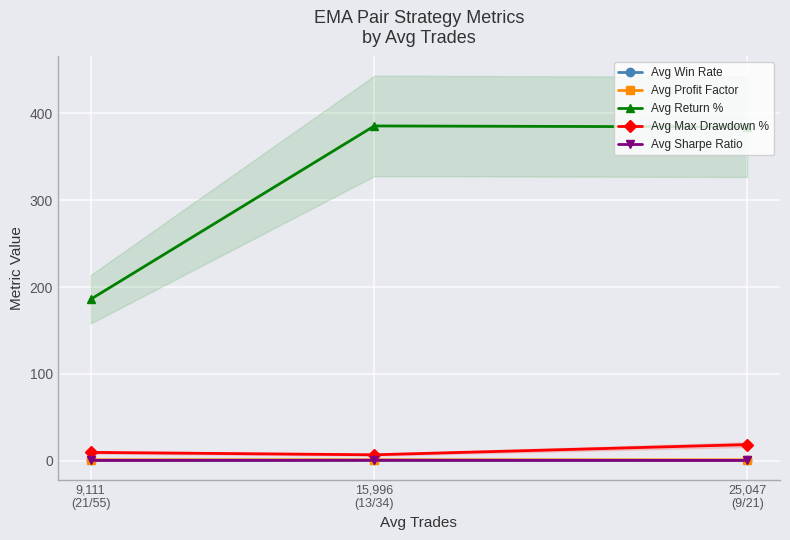

Reading left to right, list all the values displayed in this chart.

Avg Win Rate: 9,111
(21/55)=0.3	15,996
(13/34)=0.3	25,047
(9/21)=0.3
Avg Profit Factor: 9,111
(21/55)=1.1	15,996
(13/34)=1.2	25,047
(9/21)=1.1
Avg Return %: 9,111
(21/55)=185.9	15,996
(13/34)=385.5	25,047
(9/21)=384.4
Avg Max Drawdown %: 9,111
(21/55)=9.7	15,996
(13/34)=6.9	25,047
(9/21)=18.6
Avg Sharpe Ratio: 9,111
(21/55)=0.5	15,996
(13/34)=0.6	25,047
(9/21)=0.5